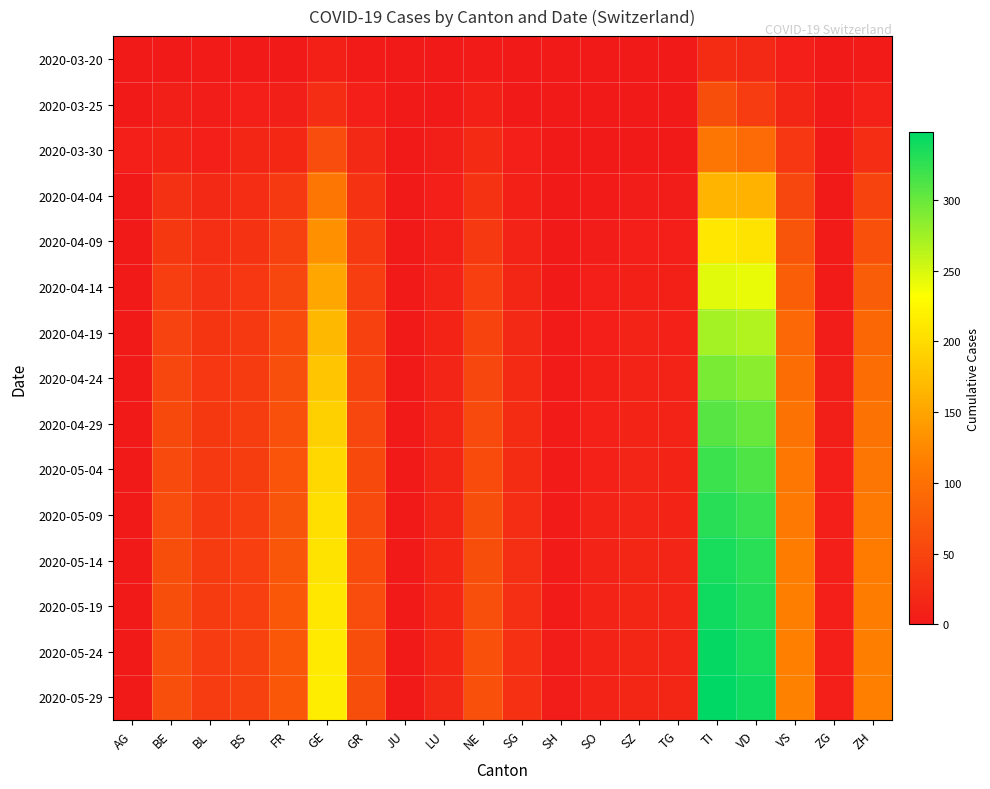

Reading right to left, list all the values displayed in this chart.

2020-03-20: ZH=4	ZG=0	VS=7	VD=19	TI=22	TG=0	SZ=0	SO=0	SH=0	SG=0	NE=3	LU=0	JU=0	GR=3	GE=9	FR=1	BS=0	BL=3	BE=2	AG=1
2020-03-25: ZH=10	ZG=0	VS=15	VD=40	TI=60	TG=1	SZ=0	SO=1	SH=0	SG=1	NE=9	LU=2	JU=0	GR=8	GE=24	FR=6	BS=8	BL=5	BE=6	AG=2
2020-03-30: ZH=24	ZG=1	VS=35	VD=93	TI=105	TG=2	SZ=2	SO=0	SH=0	SG=7	NE=20	LU=6	JU=0	GR=19	GE=59	FR=17	BS=15	BL=7	BE=13	AG=8
2020-04-04: ZH=49	ZG=2	VS=53	VD=164	TI=165	TG=5	SZ=5	SO=3	SH=1	SG=9	NE=30	LU=7	JU=0	GR=30	GE=106	FR=37	BS=24	BL=19	BE=28	AG=0
2020-04-09: ZH=65	ZG=3	VS=68	VD=207	TI=210	TG=7	SZ=7	SO=5	SH=2	SG=12	NE=38	LU=9	JU=0	GR=38	GE=131	FR=46	BS=30	BL=25	BE=36	AG=0
2020-04-14: ZH=78	ZG=4	VS=80	VD=241	TI=245	TG=9	SZ=9	SO=7	SH=2	SG=15	NE=44	LU=11	JU=0	GR=43	GE=152	FR=53	BS=34	BL=29	BE=43	AG=0
2020-04-19: ZH=89	ZG=5	VS=90	VD=267	TI=272	TG=10	SZ=11	SO=8	SH=3	SG=18	NE=49	LU=13	JU=0	GR=47	GE=168	FR=58	BS=37	BL=32	BE=48	AG=0
2020-04-24: ZH=96	ZG=6	VS=97	VD=285	TI=292	TG=11	SZ=12	SO=9	SH=3	SG=20	NE=53	LU=14	JU=0	GR=50	GE=180	FR=62	BS=39	BL=34	BE=52	AG=0
2020-04-29: ZH=102	ZG=6	VS=103	VD=300	TI=308	TG=12	SZ=13	SO=10	SH=4	SG=22	NE=56	LU=15	JU=0	GR=53	GE=190	FR=65	BS=41	BL=36	BE=55	AG=0
2020-05-04: ZH=106	ZG=7	VS=107	VD=312	TI=320	TG=13	SZ=14	SO=10	SH=4	SG=23	NE=58	LU=16	JU=0	GR=55	GE=197	FR=67	BS=42	BL=37	BE=57	AG=0
2020-05-09: ZH=109	ZG=7	VS=110	VD=321	TI=329	TG=13	SZ=14	SO=11	SH=4	SG=24	NE=60	LU=16	JU=0	GR=57	GE=203	FR=69	BS=43	BL=38	BE=59	AG=0
2020-05-14: ZH=112	ZG=7	VS=113	VD=328	TI=336	TG=14	SZ=15	SO=11	SH=4	SG=25	NE=61	LU=17	JU=0	GR=58	GE=207	FR=70	BS=44	BL=39	BE=60	AG=0
2020-05-19: ZH=114	ZG=8	VS=115	VD=333	TI=341	TG=14	SZ=15	SO=11	SH=4	SG=25	NE=62	LU=17	JU=0	GR=59	GE=210	FR=71	BS=44	BL=39	BE=61	AG=0
2020-05-24: ZH=115	ZG=8	VS=116	VD=337	TI=345	TG=14	SZ=15	SO=12	SH=5	SG=26	NE=63	LU=17	JU=0	GR=60	GE=213	FR=72	BS=45	BL=40	BE=62	AG=0
2020-05-29: ZH=116	ZG=8	VS=117	VD=340	TI=348	TG=15	SZ=16	SO=12	SH=5	SG=26	NE=63	LU=18	JU=0	GR=60	GE=215	FR=72	BS=45	BL=40	BE=62	AG=0